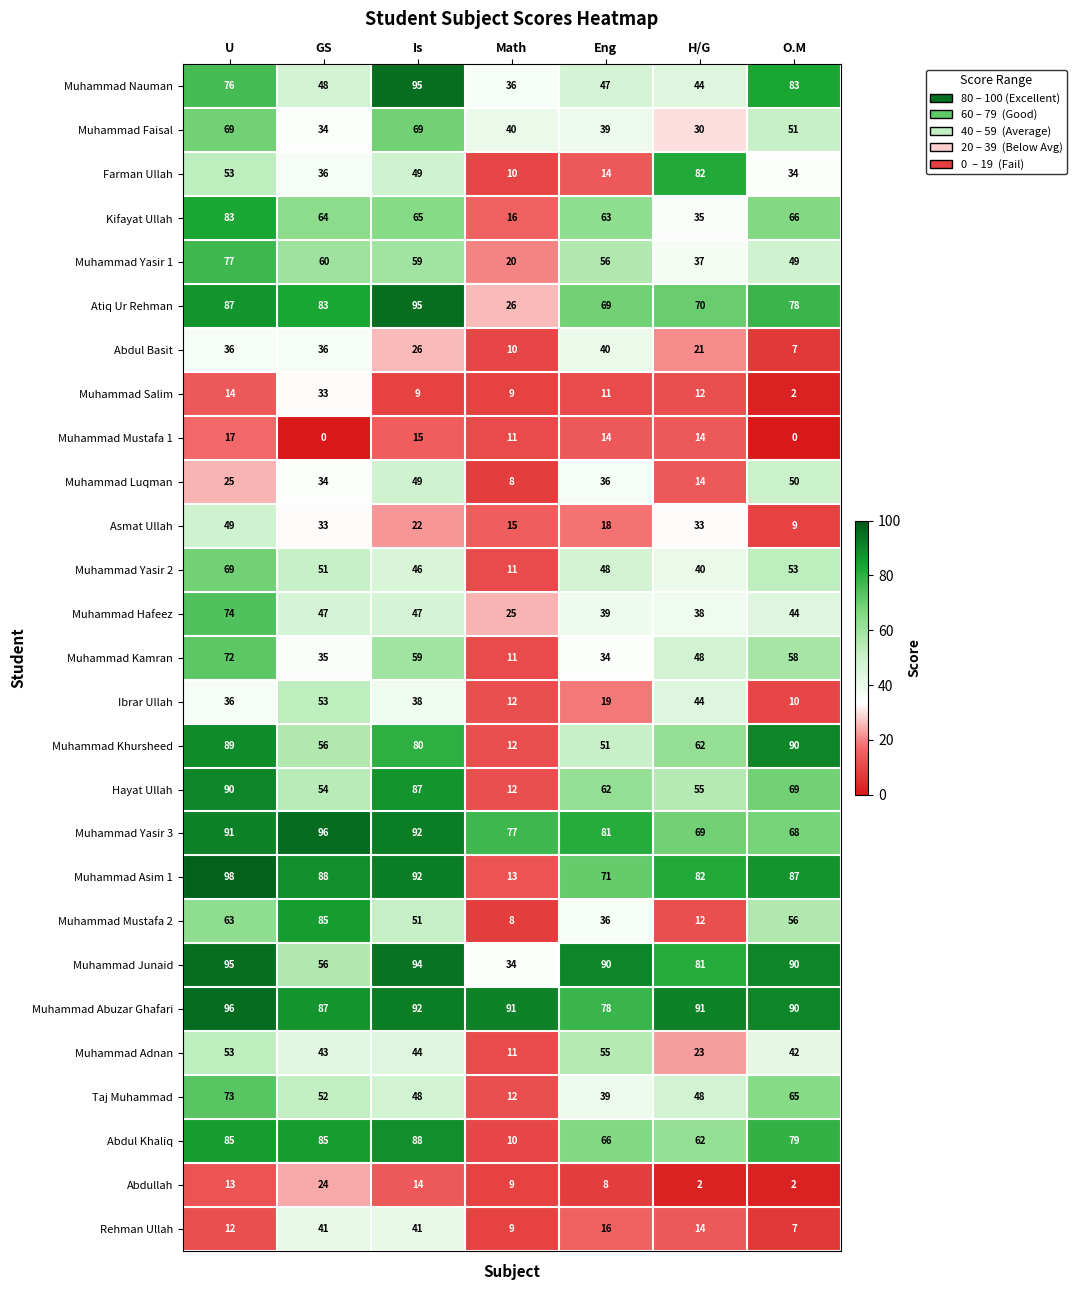

Where does the Muhammad Hafeez series first go above 44?

U